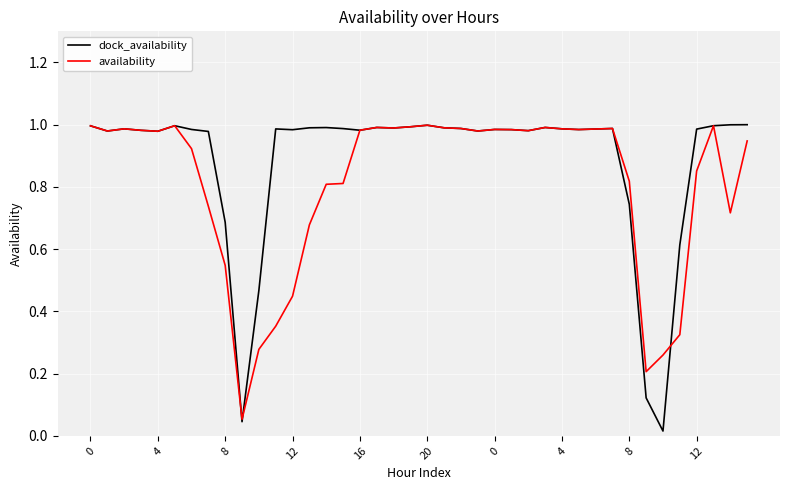

Which series has the largest range (max minus min)?

dock_availability